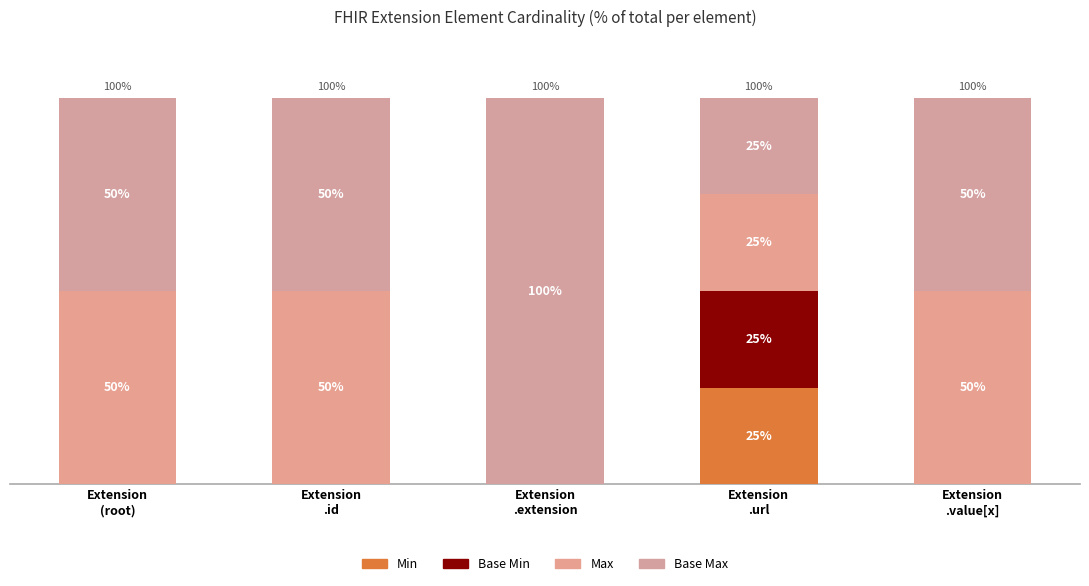

What is the label of the 4th bar from the right?

Extension
.id